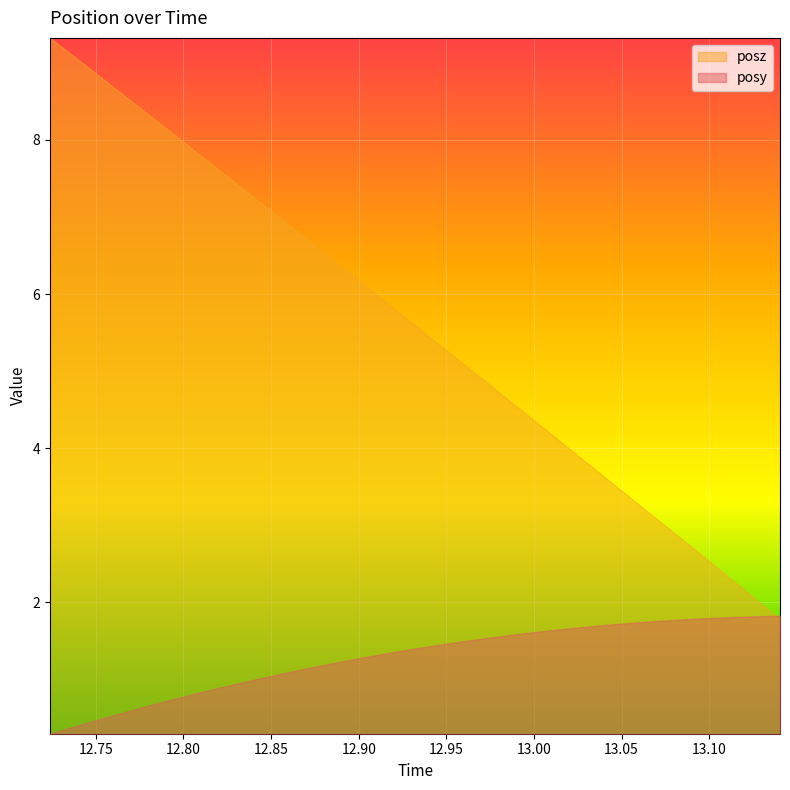

List the series in order of their overall mean, lowest first.

posy, posz